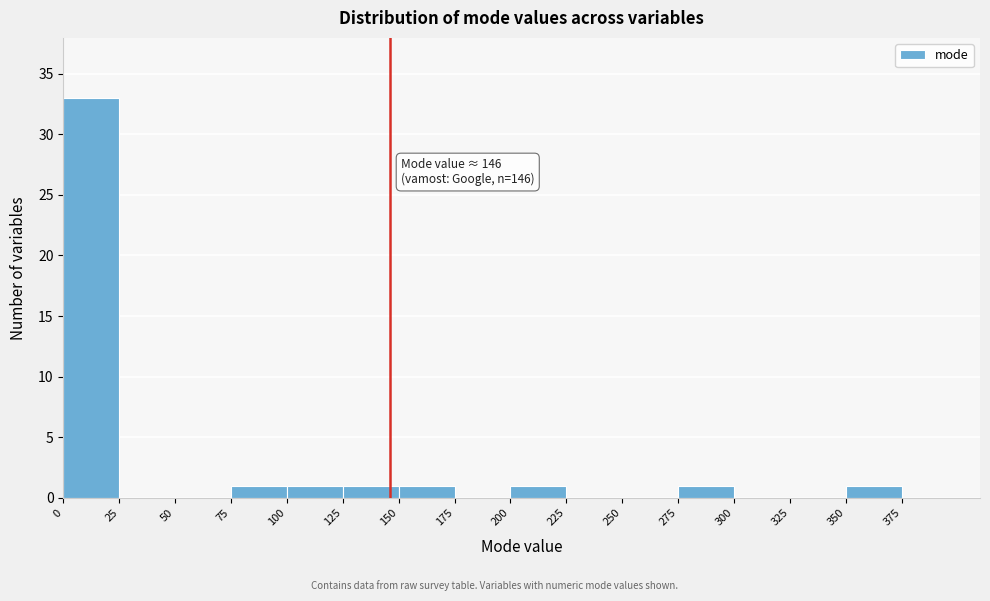

Which range on the x-axis has the tallest bar?

0 to 25